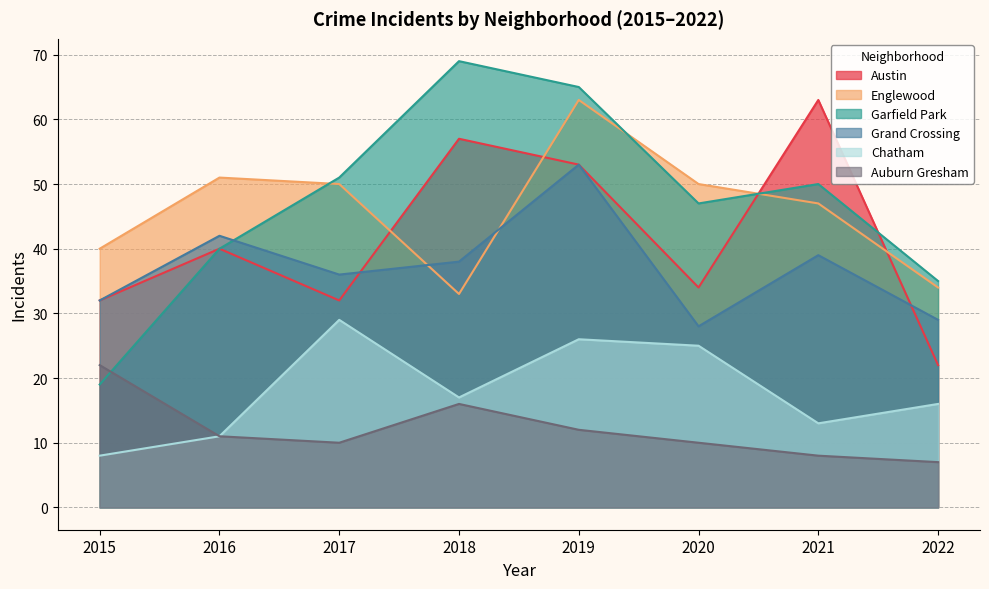

Reading left to right, list all the values displayed in this chart.

Austin: 2015=32	2016=40	2017=32	2018=57	2019=53	2020=34	2021=63	2022=22
Englewood: 2015=40	2016=51	2017=50	2018=33	2019=63	2020=50	2021=47	2022=34
Garfield Park: 2015=19	2016=40	2017=51	2018=69	2019=65	2020=47	2021=50	2022=35
Grand Crossing: 2015=32	2016=42	2017=36	2018=38	2019=53	2020=28	2021=39	2022=29
Chatham: 2015=8	2016=11	2017=29	2018=17	2019=26	2020=25	2021=13	2022=16
Auburn Gresham: 2015=22	2016=11	2017=10	2018=16	2019=12	2020=10	2021=8	2022=7